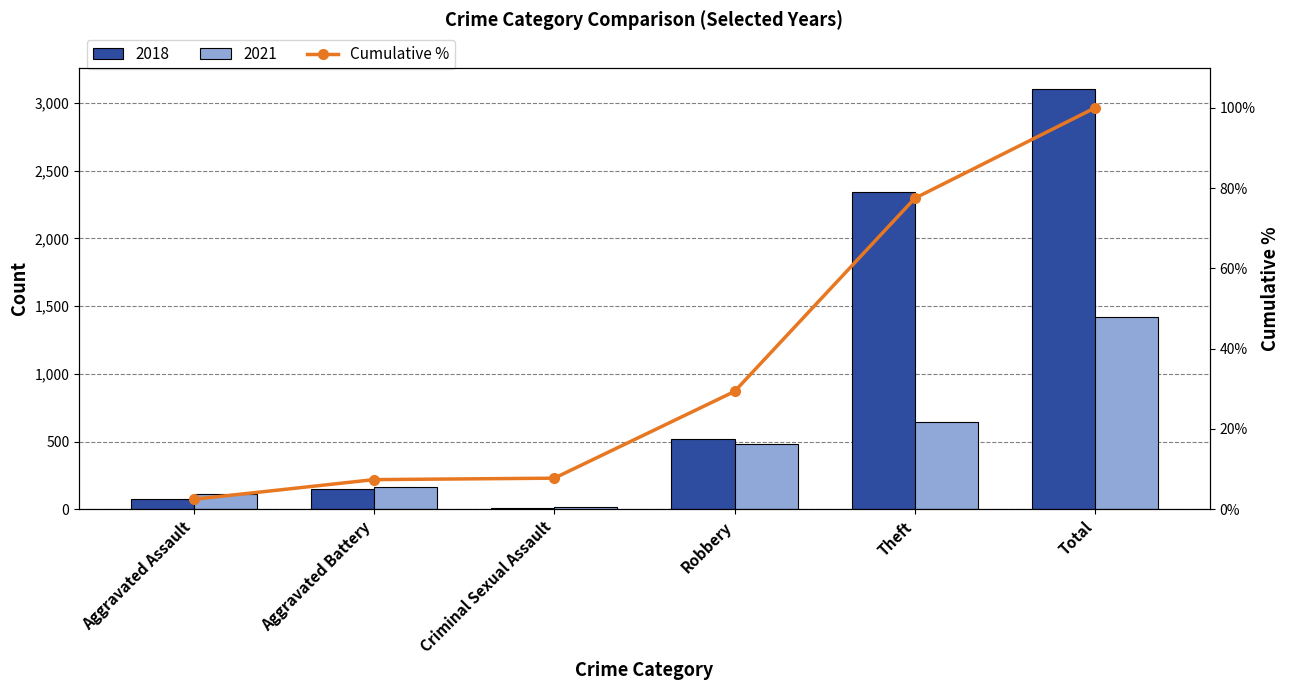

Does the chart contain stacked bars?

No